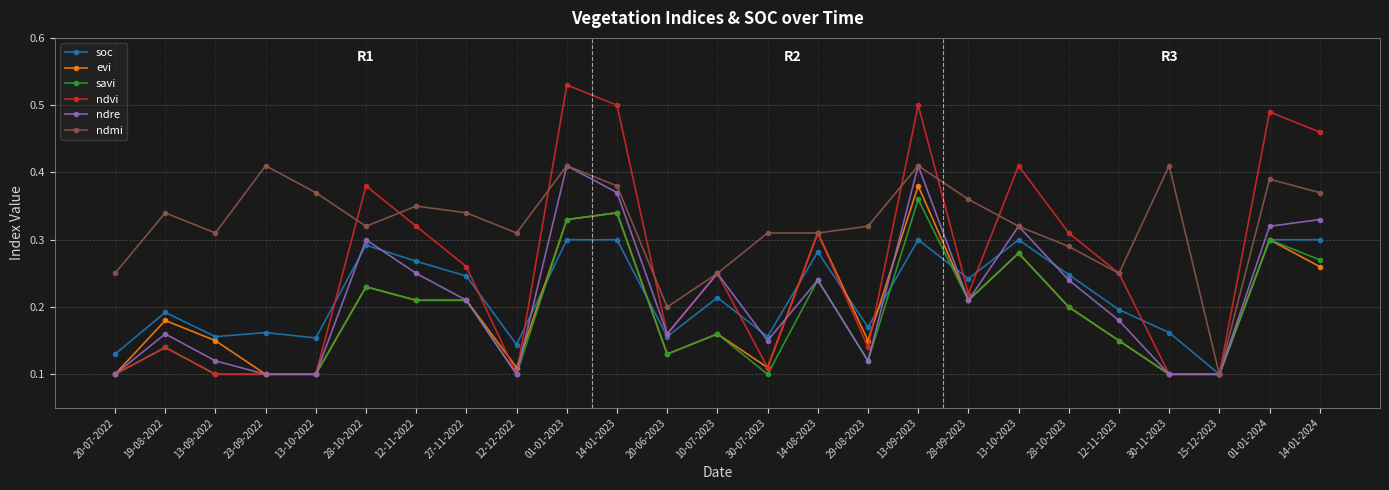

Which series has the widest spread of values?

ndvi